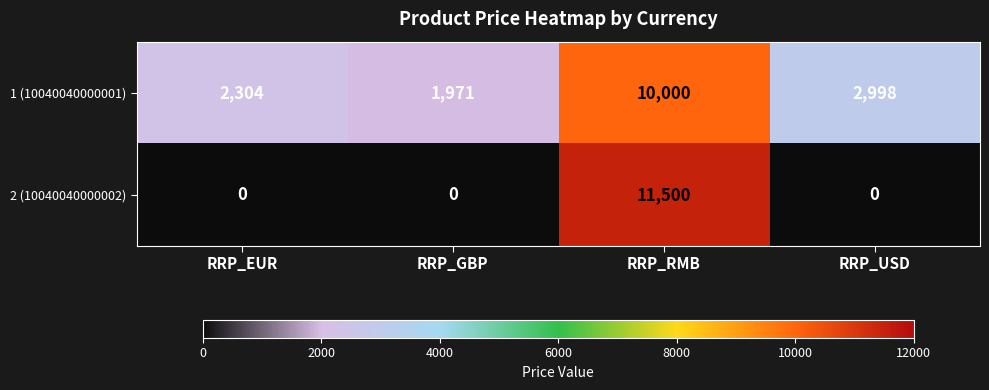

The value of 2 (10040040000002) at RRP_EUR is 5593. True or false?

False